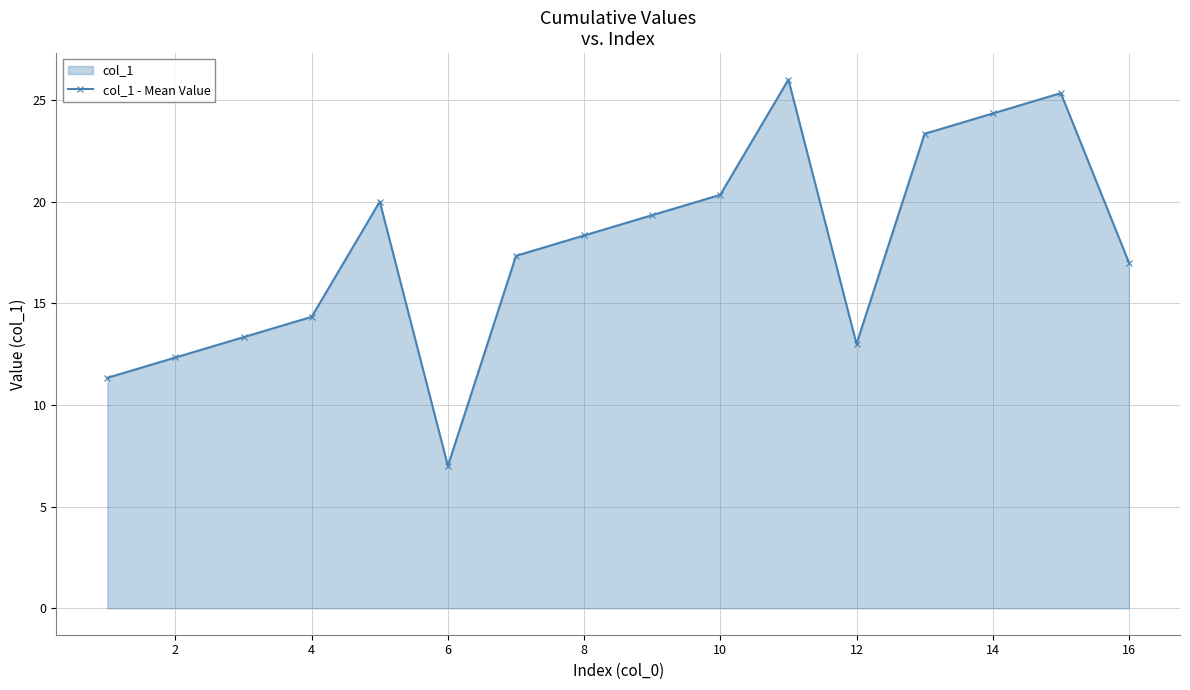

What is the difference between the maximum and second lowest values?

14.7